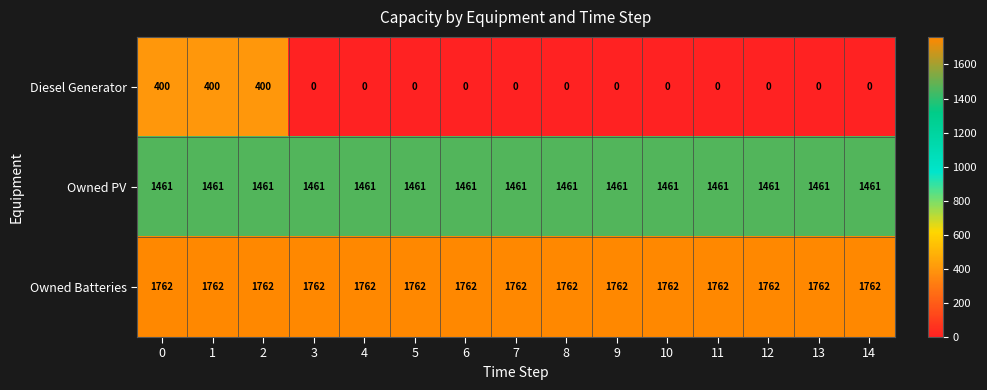

What is the difference between the highest and lowest values at 0?

1362